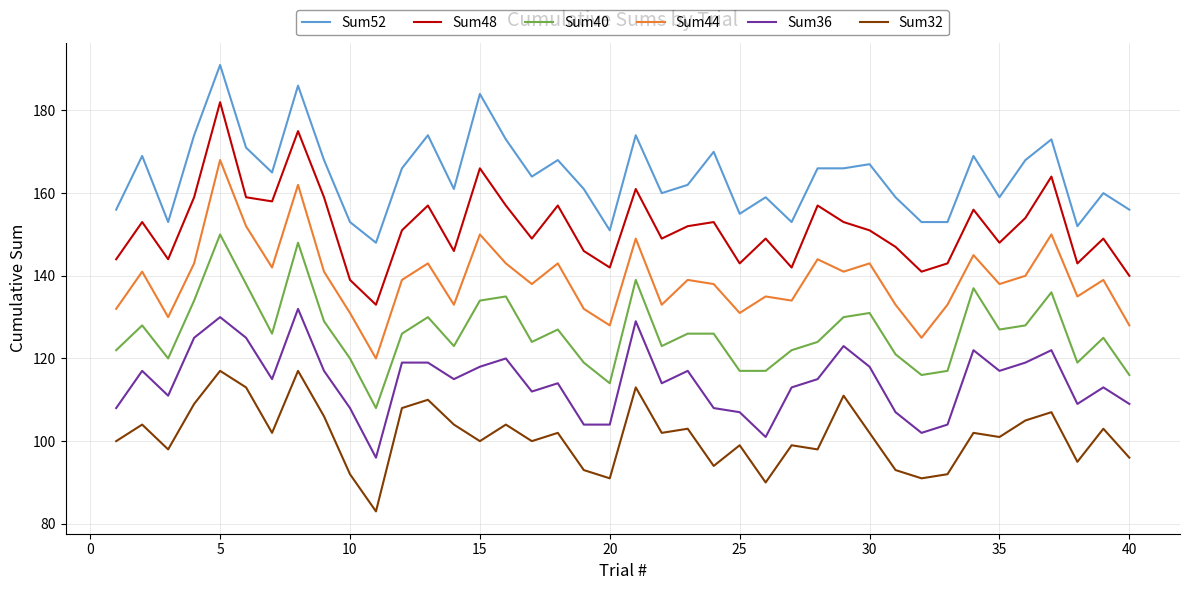

Does the chart have visible grid lines?

Yes